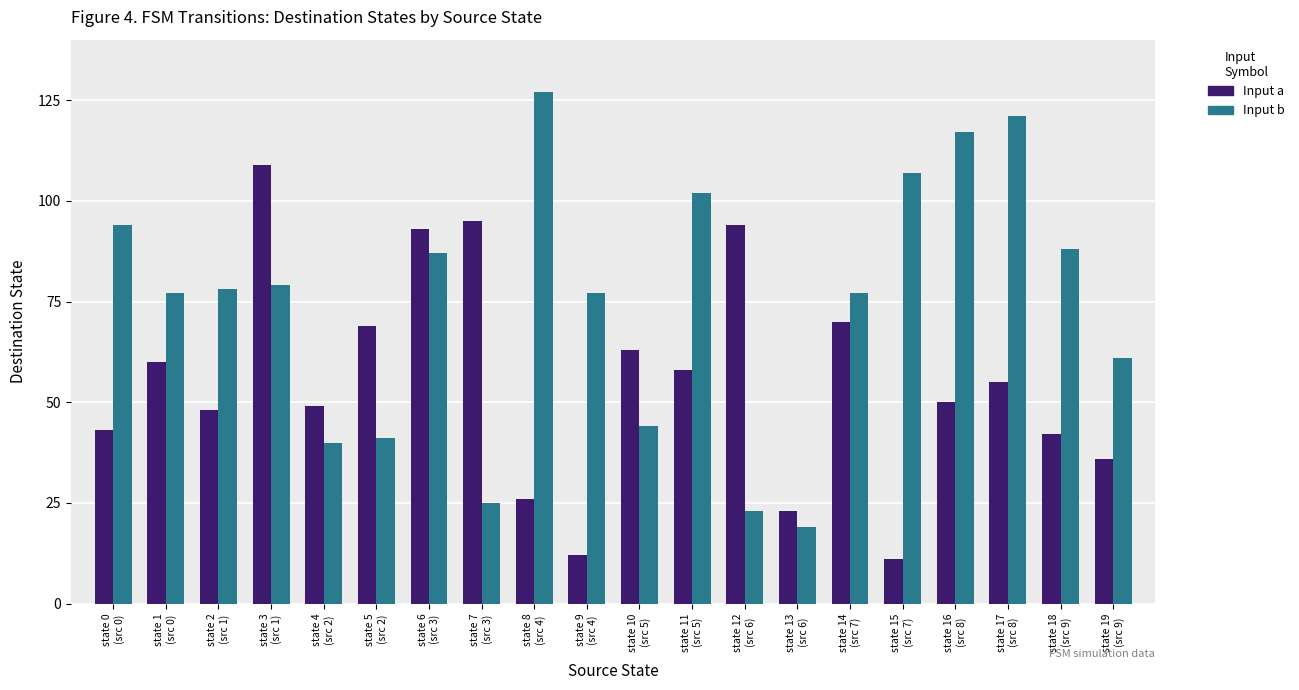

What is the maximum value shown in the chart?

127